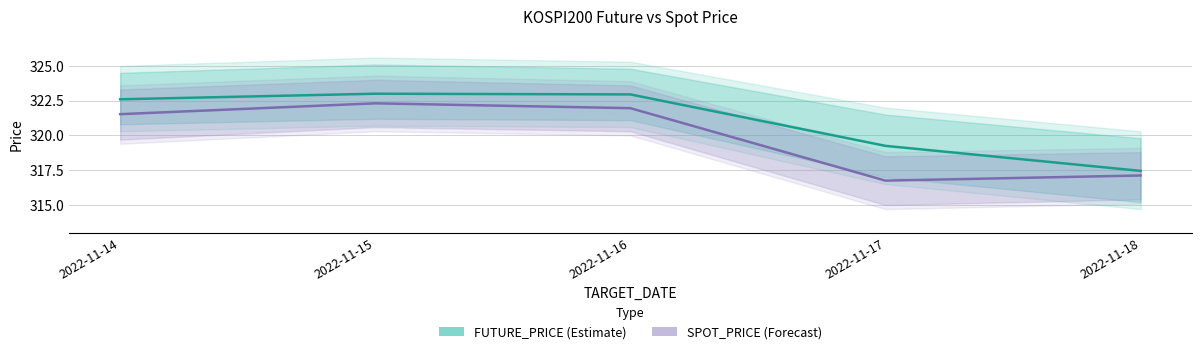

The FUTURE_PRICE series shows 200.3 at 2022-11-18. True or false?

False